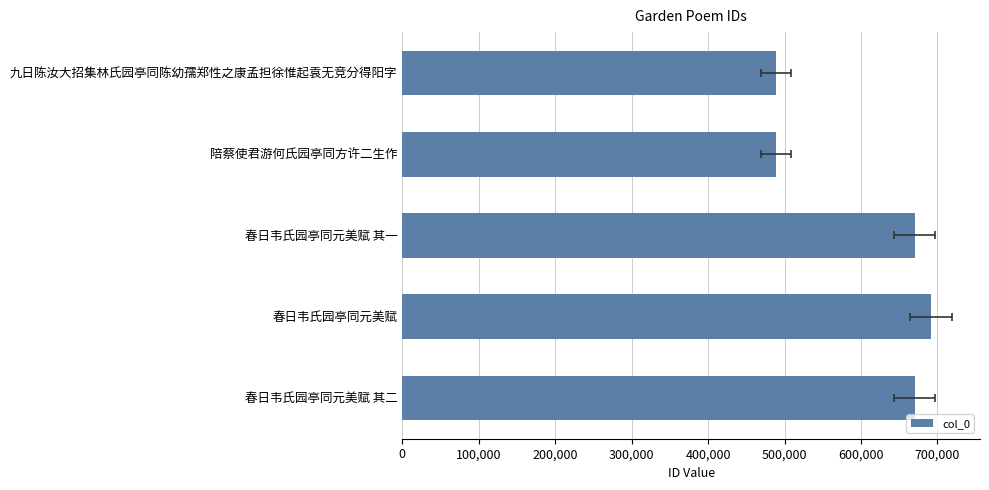

True or false: the data shows 654788 at 陪蔡使君游何氏园亭同方许二生作.

False